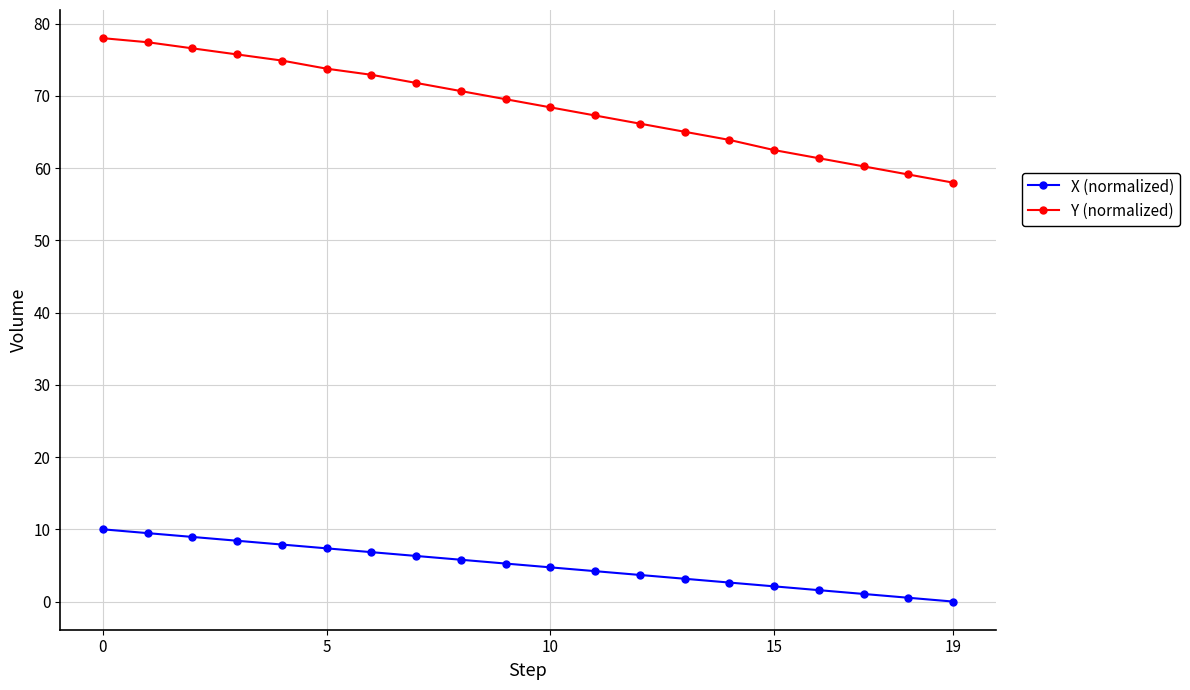

What is the value of the Y (normalized) point at the 12th from the left?

67.3